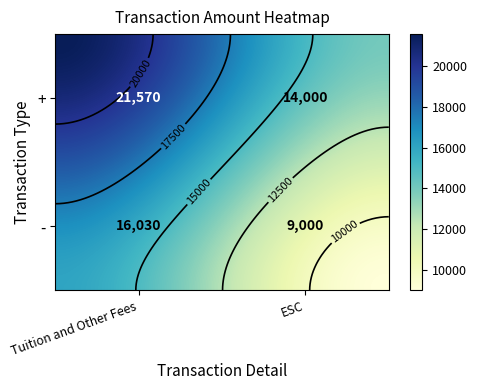

Reading right to left, what are all the values shown in this chart?

+: 14000	21570
-: 9000	16030